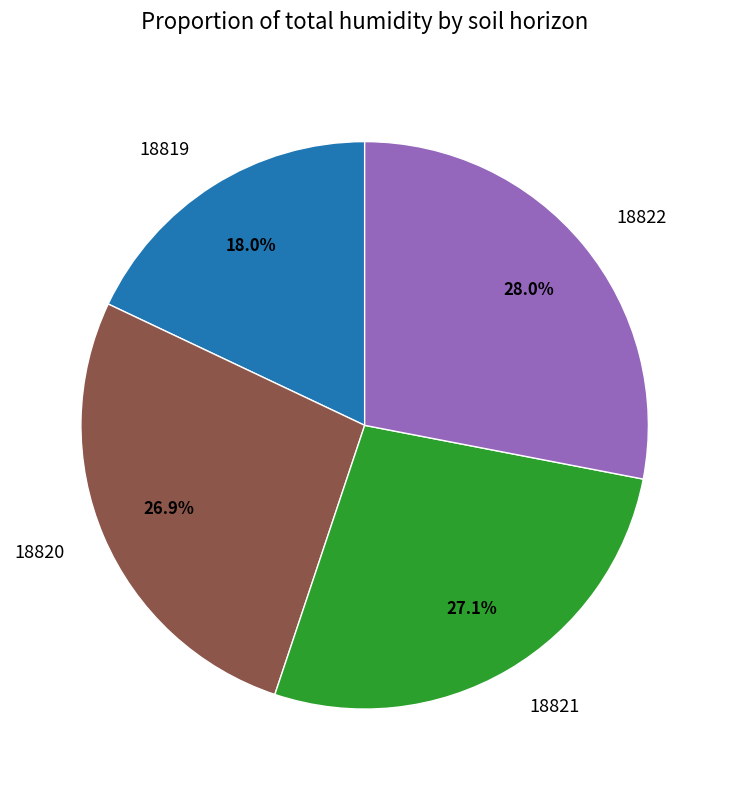

What is the smallest slice in the pie chart?

18819